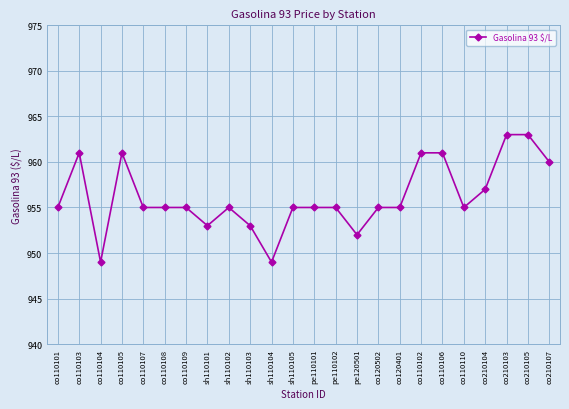

What is the sum of the values at pe120501 and co210103?

1915